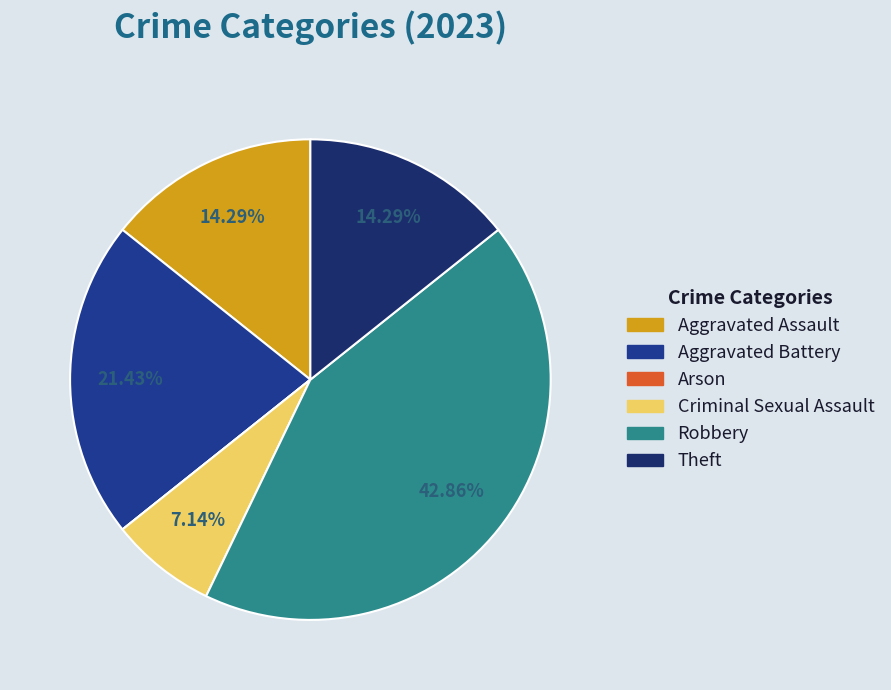

What is the largest slice in the pie chart?

Robbery